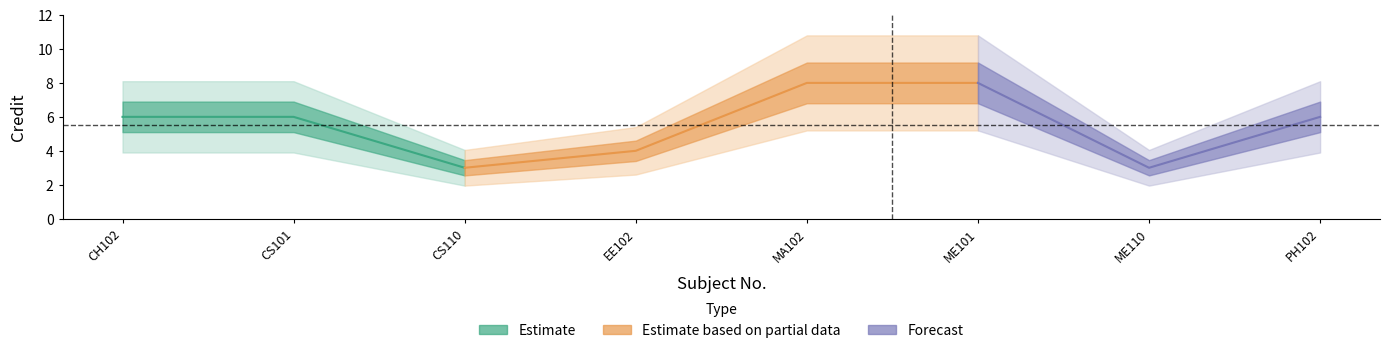

Reading right to left, extract all data points from this chart.

6	3	8	8	4	3	6	6